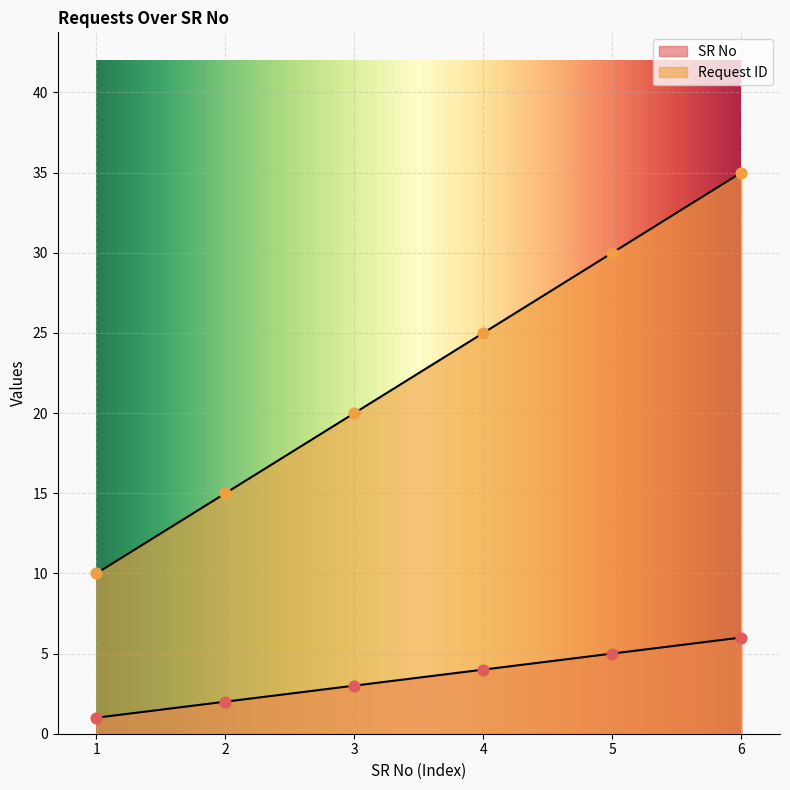

Is the value of SR No at 4 greater than the value of Request ID at 5?

No